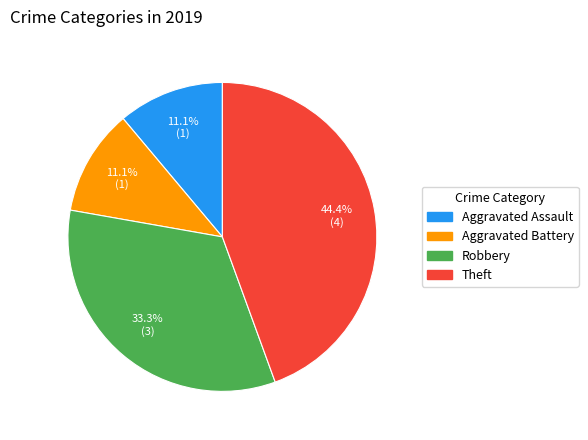

Is Aggravated Battery the majority of the pie?

No